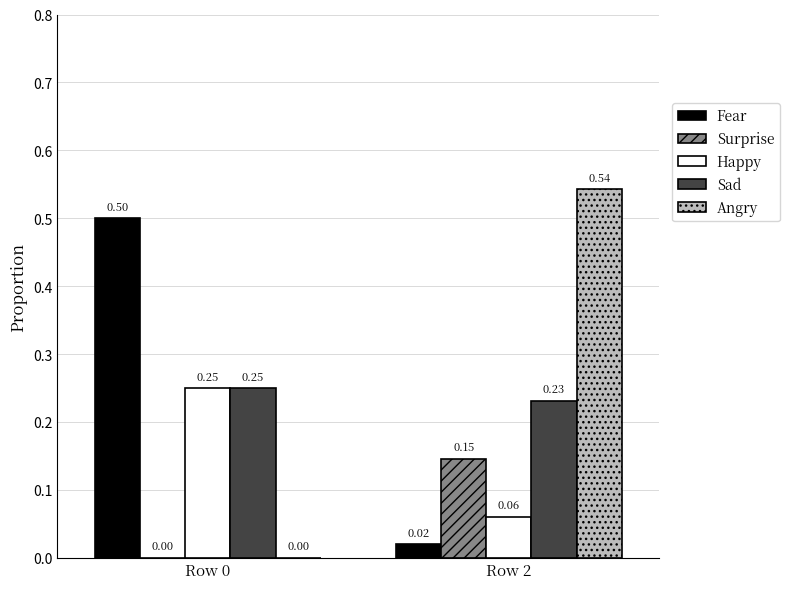

True or false: Sad has a value of 0.4 at Row 2.

False